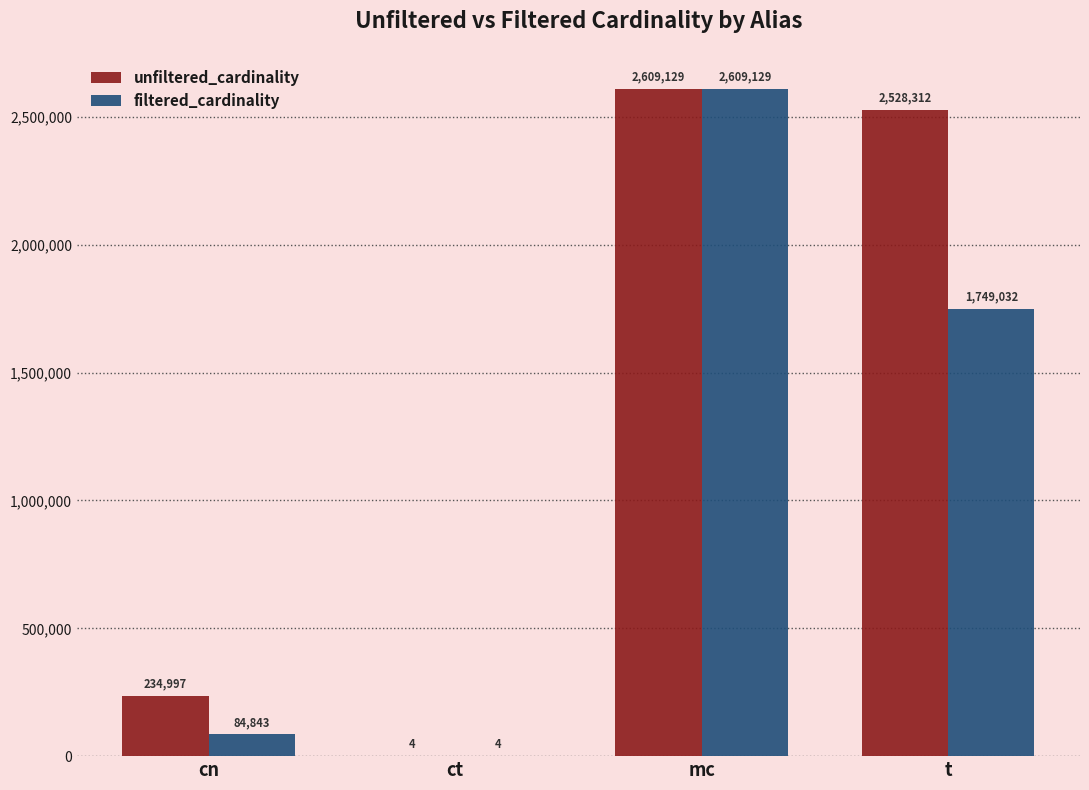

Does the chart contain stacked bars?

No